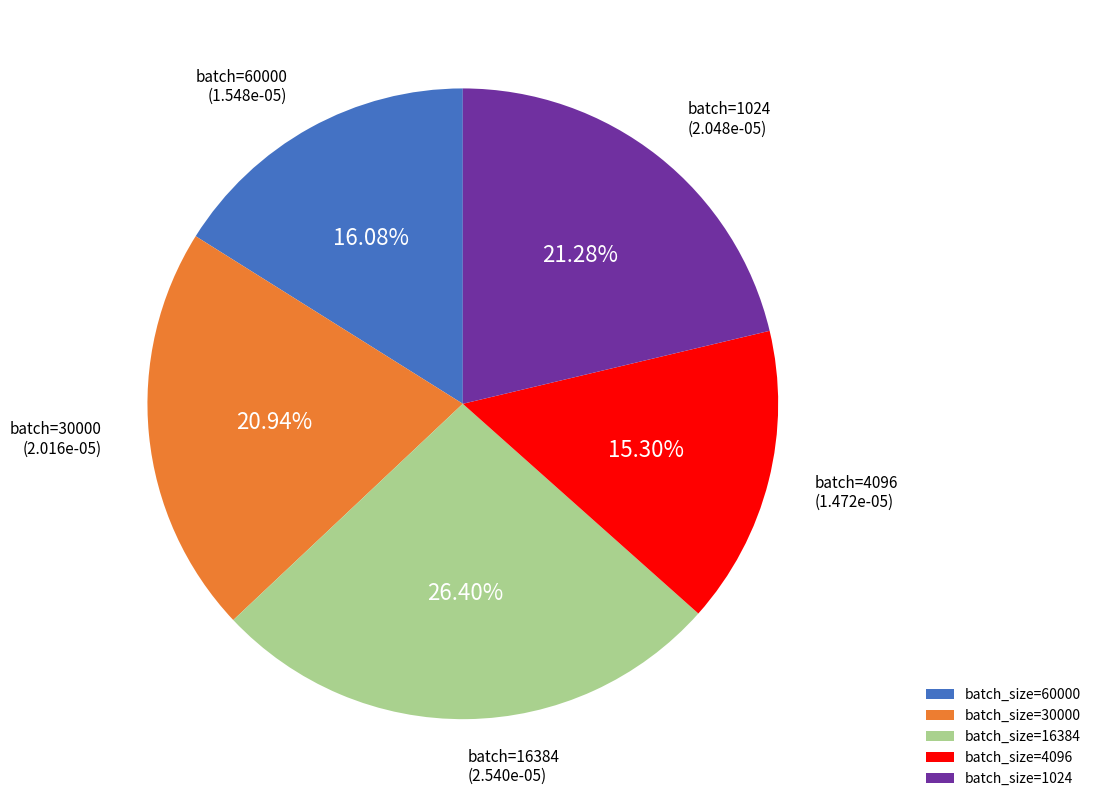

Is the sum of batch_size=30000 and batch_size=4096 greater than half?

No